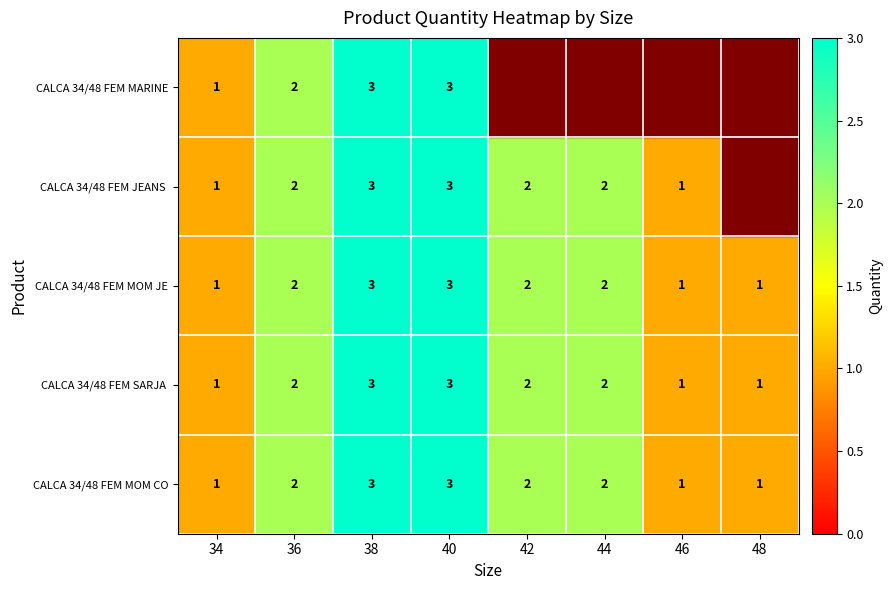

How many CALCA 34/48 FEM MOM CO values are between 1 and 3?

8